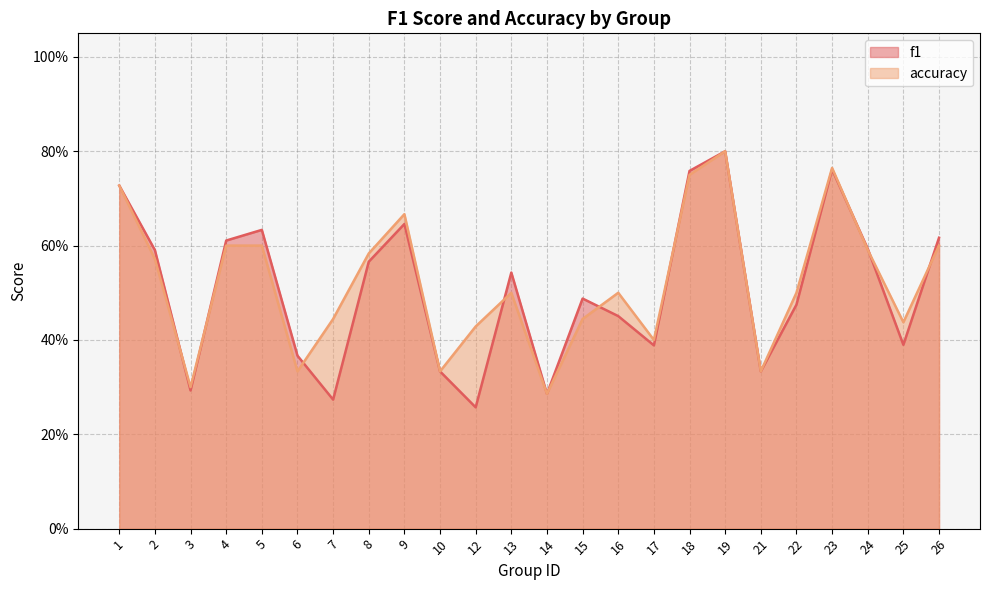

Where is accuracy nearest to the value 0?

14